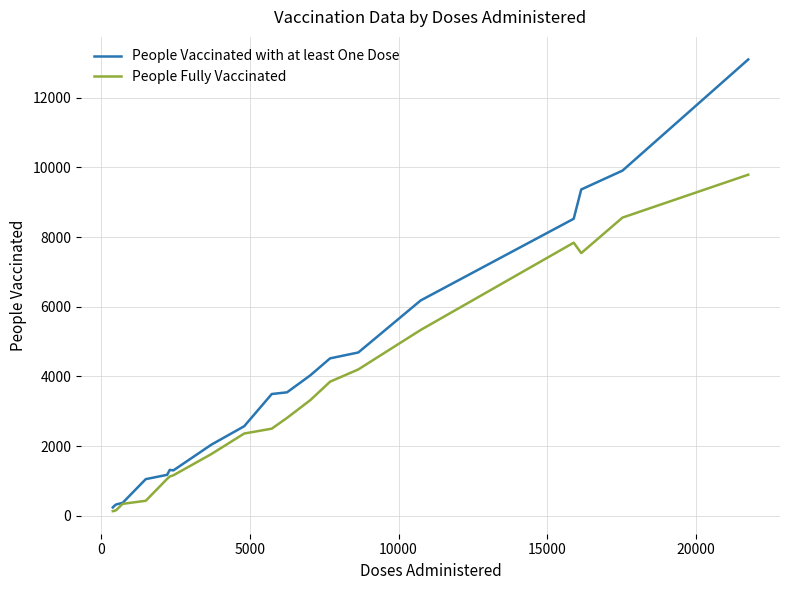

Which series has the largest range (max minus min)?

People Vaccinated with at least One Dose